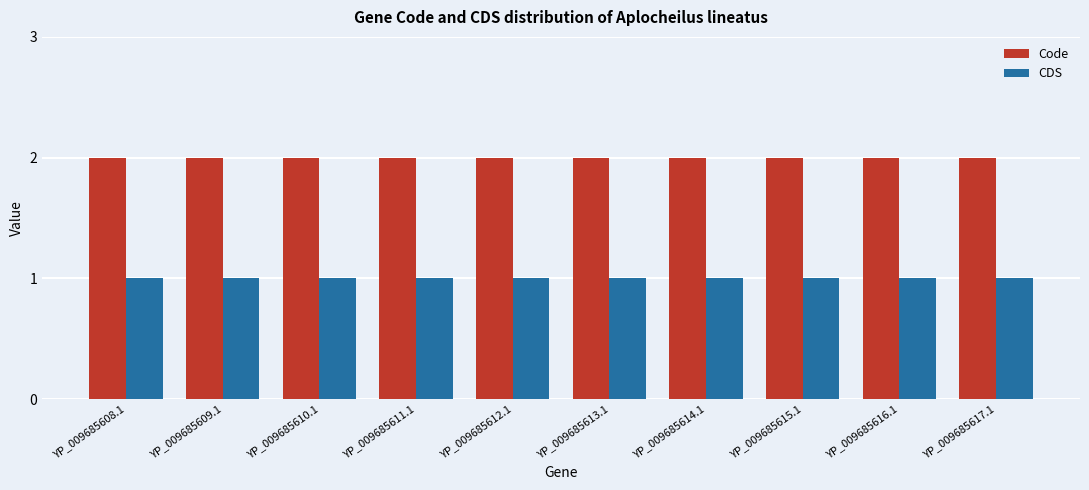

Rank the series at YP_009685613.1 from highest to lowest value.

Code, CDS